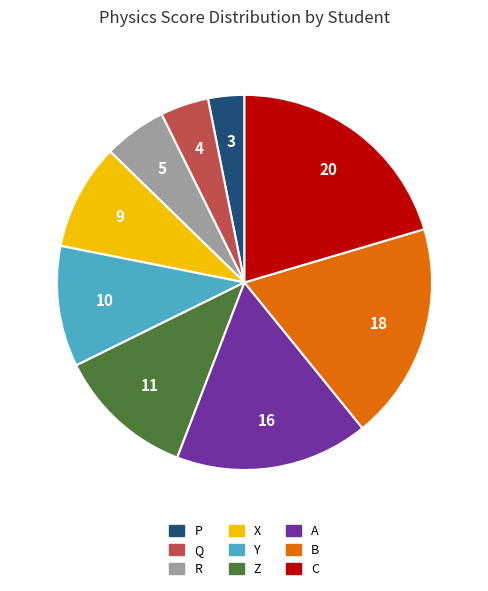

Is there a majority slice in this chart?

No